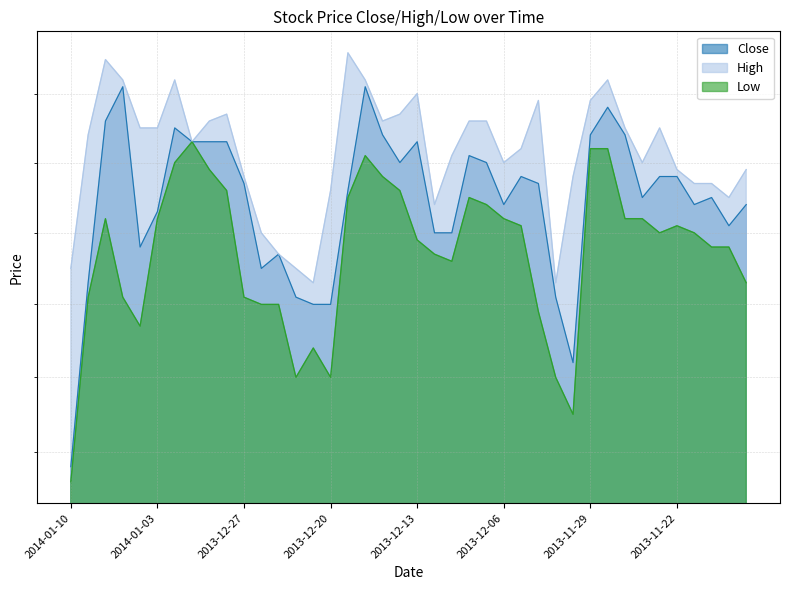

What is the difference between the maximum and minimum values in the High series?

0.3